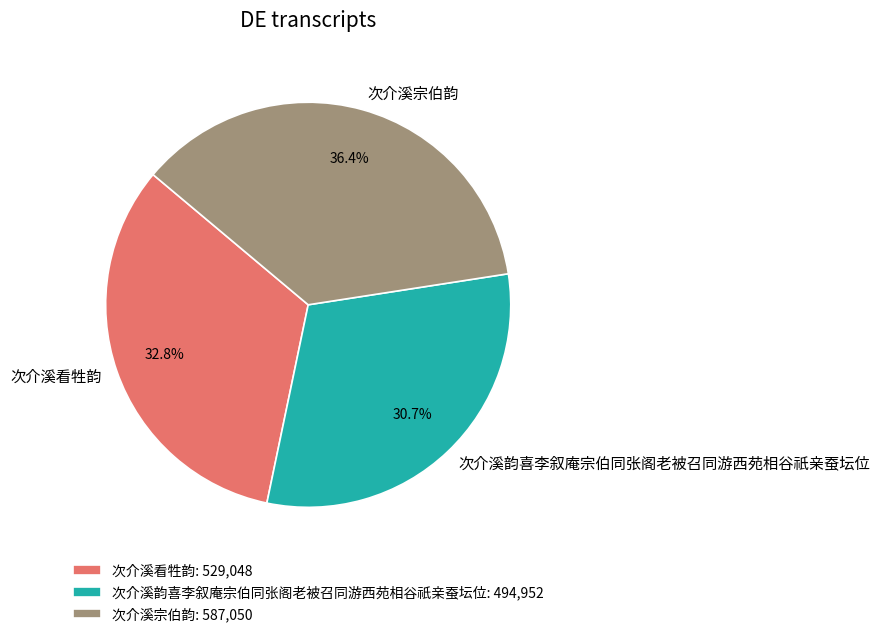

Is there a majority slice in this chart?

No